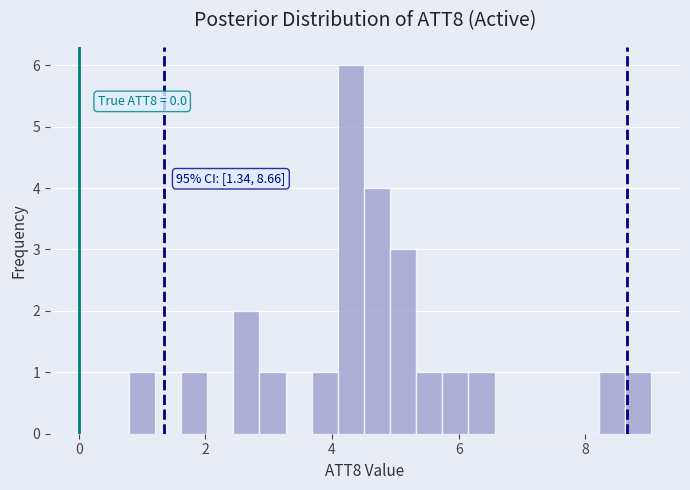

Around what value on the x-axis is the tallest bar? Give the approximate position of its centre, as read against the axis.

4.2